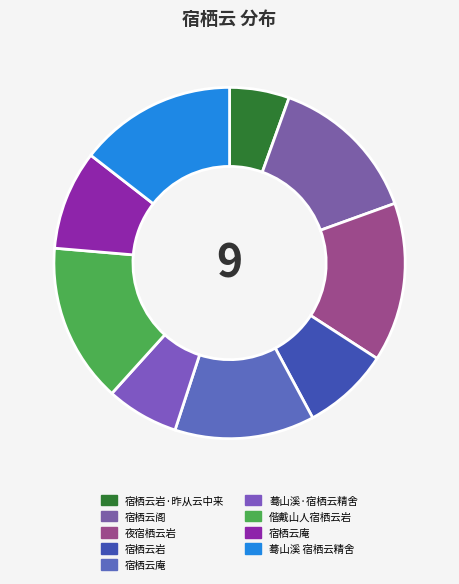

How many slices are in this pie chart?

9